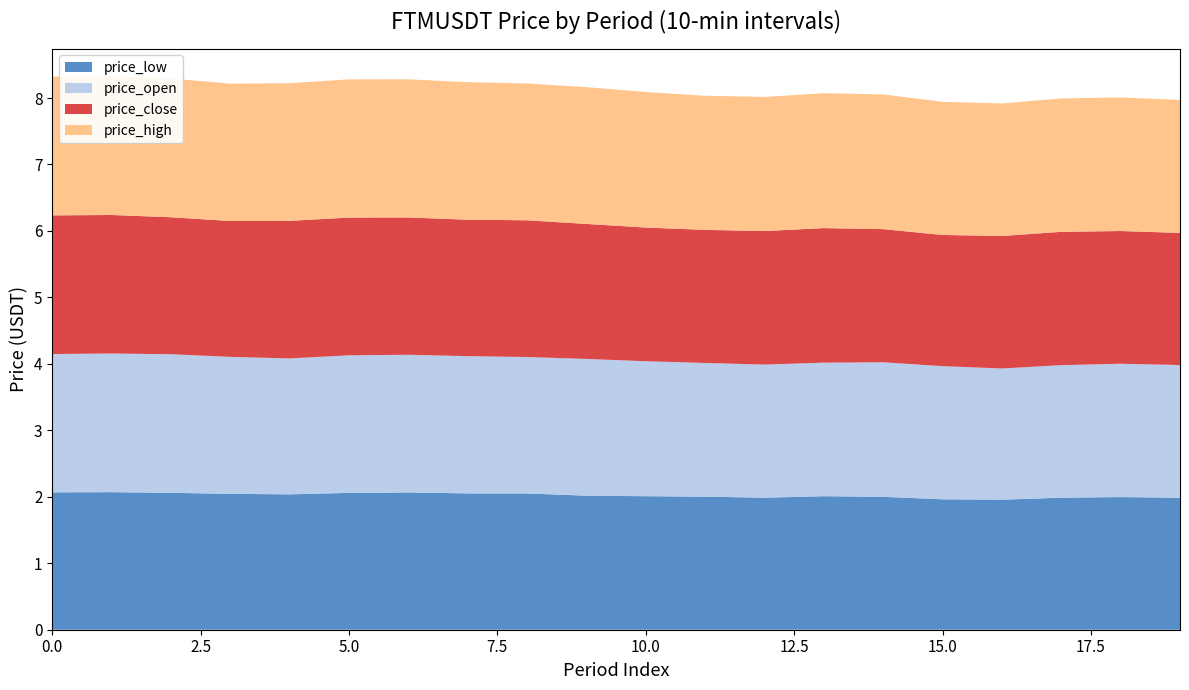

Reading left to right, transcribe all the data shown in this chart.

price_open: 0=2.1	1=2.1	2=2.1	3=2.1	4=2.0	5=2.1	6=2.1	7=2.1	8=2.1	9=2.1	10=2.0	11=2.0	12=2.0	13=2.0	14=2.0	15=2.0	16=2.0	17=2.0	18=2.0	19=2.0
price_low: 0=2.1	1=2.1	2=2.1	3=2.0	4=2.0	5=2.1	6=2.1	7=2.1	8=2.1	9=2.0	10=2.0	11=2.0	12=2.0	13=2.0	14=2.0	15=2.0	16=2.0	17=2.0	18=2.0	19=2.0
price_high: 0=2.1	1=2.1	2=2.1	3=2.1	4=2.1	5=2.1	6=2.1	7=2.1	8=2.1	9=2.1	10=2.0	11=2.0	12=2.0	13=2.0	14=2.0	15=2.0	16=2.0	17=2.0	18=2.0	19=2.0
price_close: 0=2.1	1=2.1	2=2.1	3=2.0	4=2.1	5=2.1	6=2.1	7=2.1	8=2.1	9=2.0	10=2.0	11=2.0	12=2.0	13=2.0	14=2.0	15=2.0	16=2.0	17=2.0	18=2.0	19=2.0